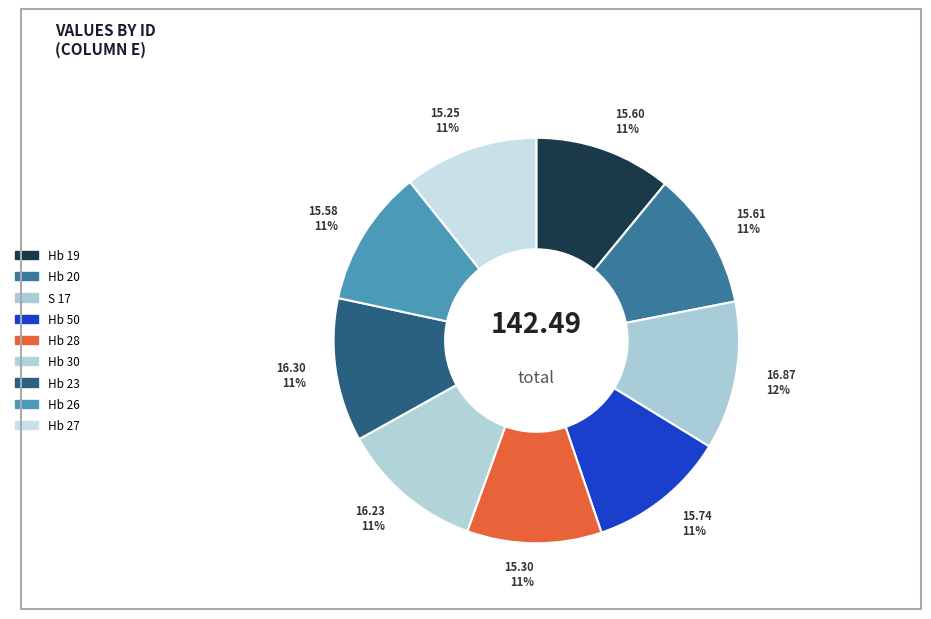

How many slices are in this pie chart?

9